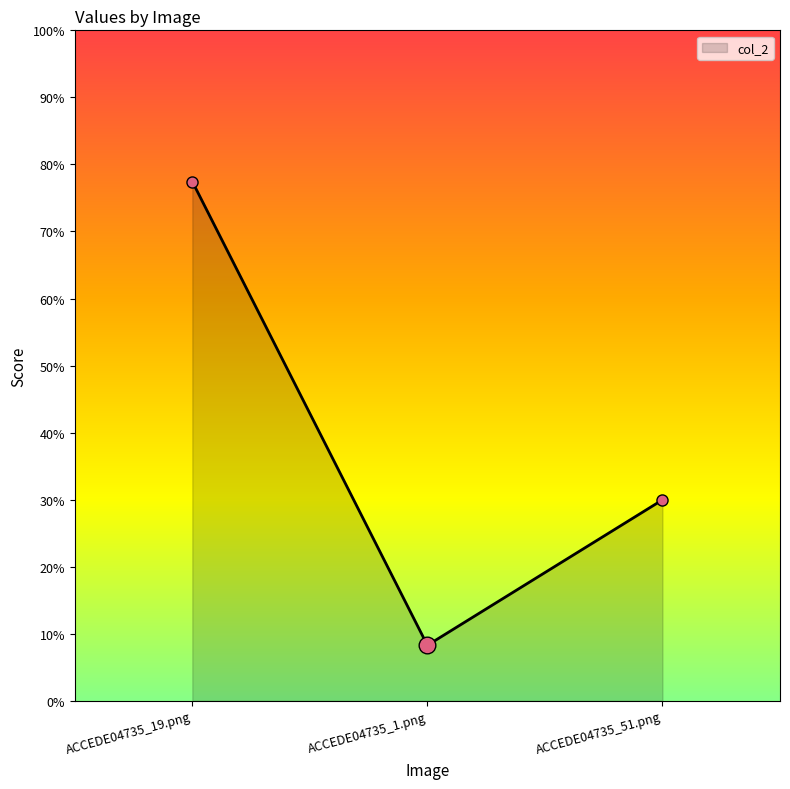

What is the label of the 1st point from the left?

ACCEDE04735_19.png